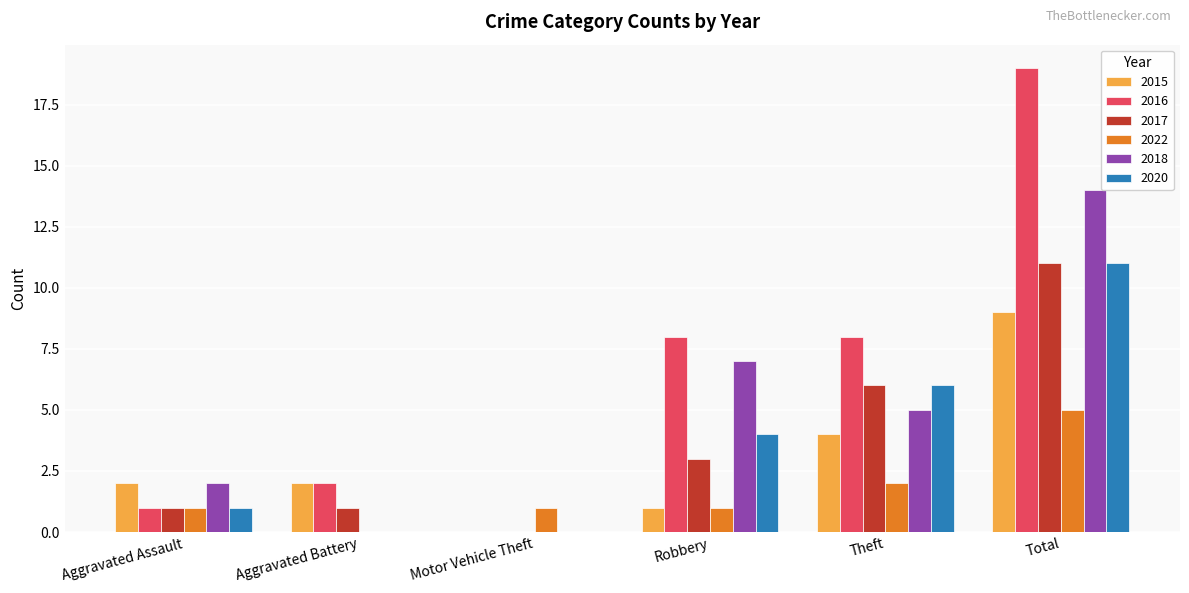

What are all the series names shown in the legend?

2015, 2016, 2017, 2022, 2018, 2020